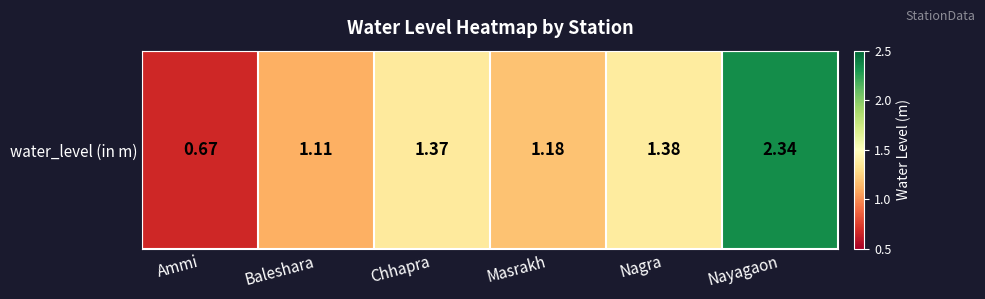

True or false: the data shows 3.5 at Nayagaon.

False